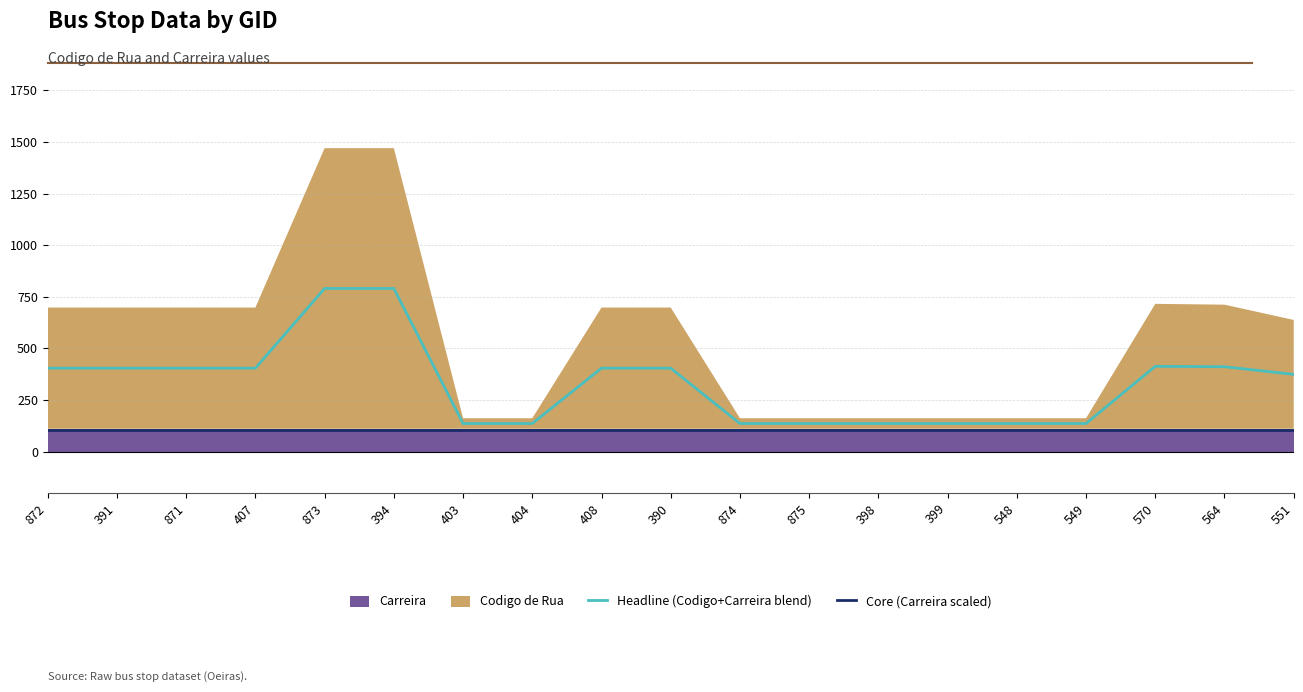

True or false: Headline (Codigo+Carreira blend) and Core (Carreira scaled) intersect in this chart.

False